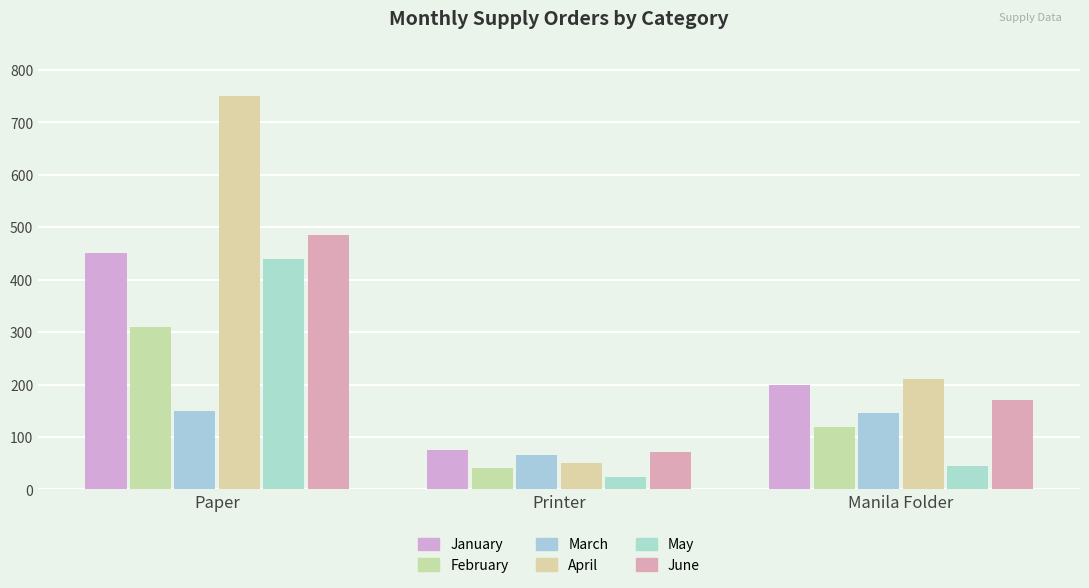

At which category is the sum across all series the highest?

Paper